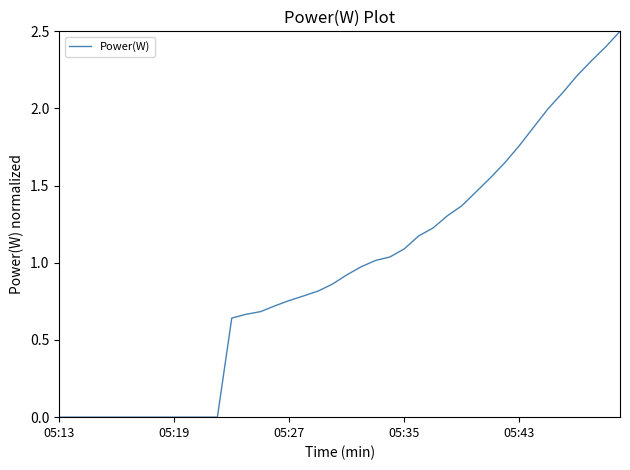

What is the maximum value shown in the chart?

2.5